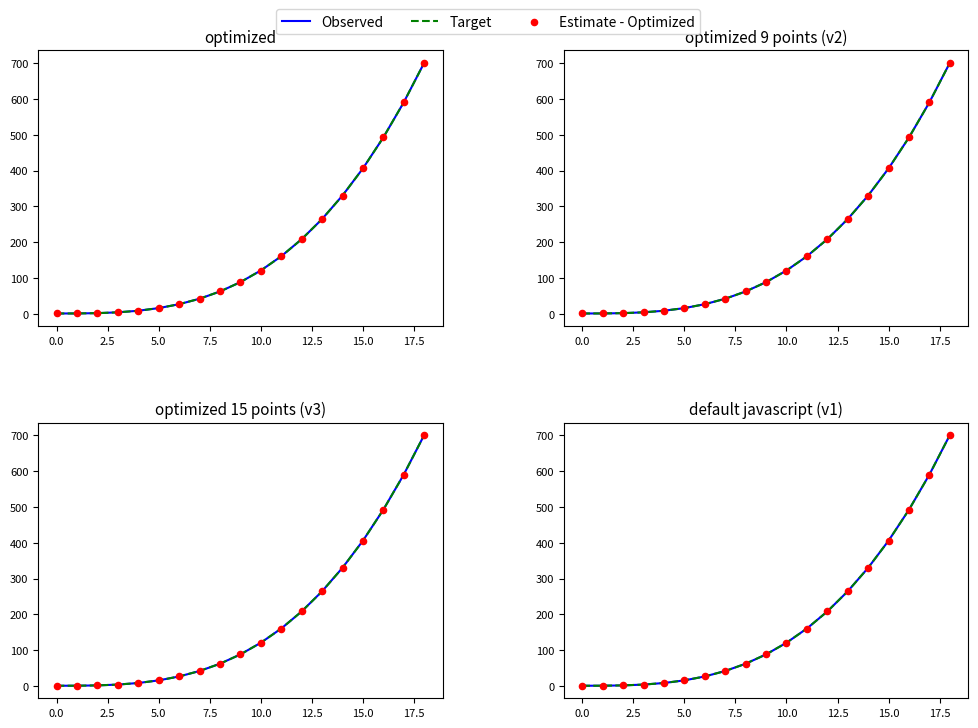

Is the value of Target at −2.5 greater than the value of Estimate - Optimized at 20.0?

No